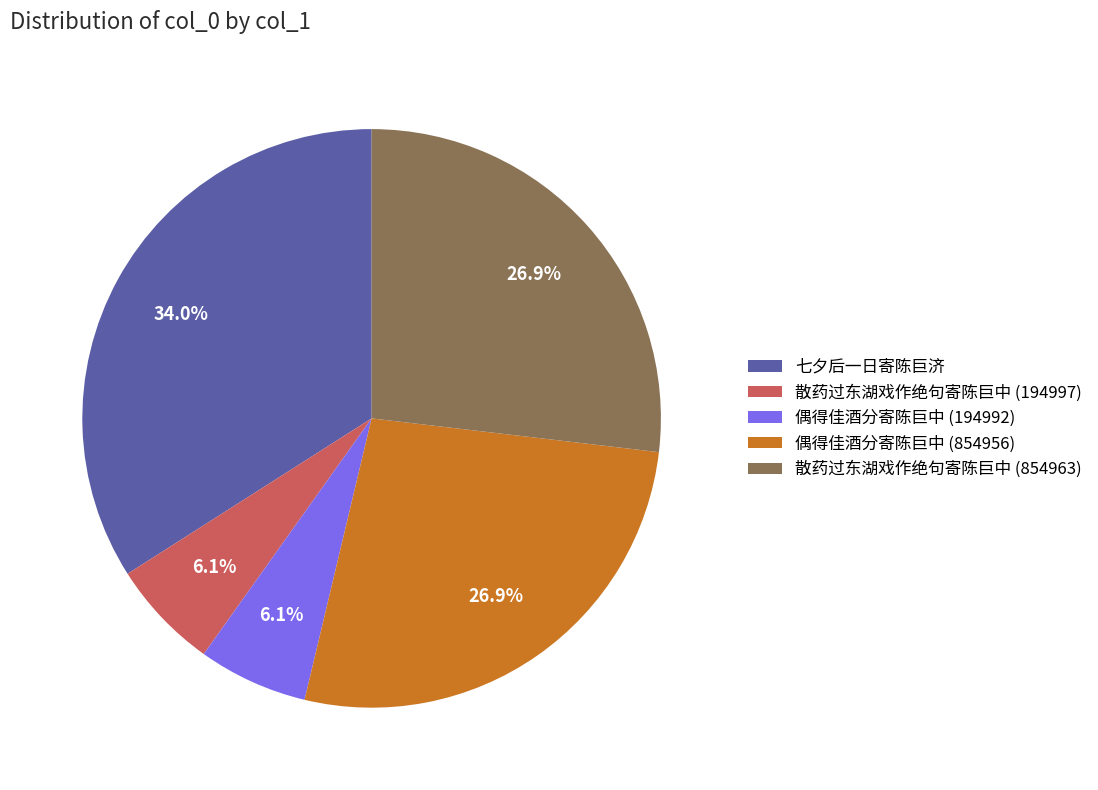

What is the total percentage of 偶得佳酒分寄陈巨中 (194992) and 偶得佳酒分寄陈巨中 (854956)?

33.0%